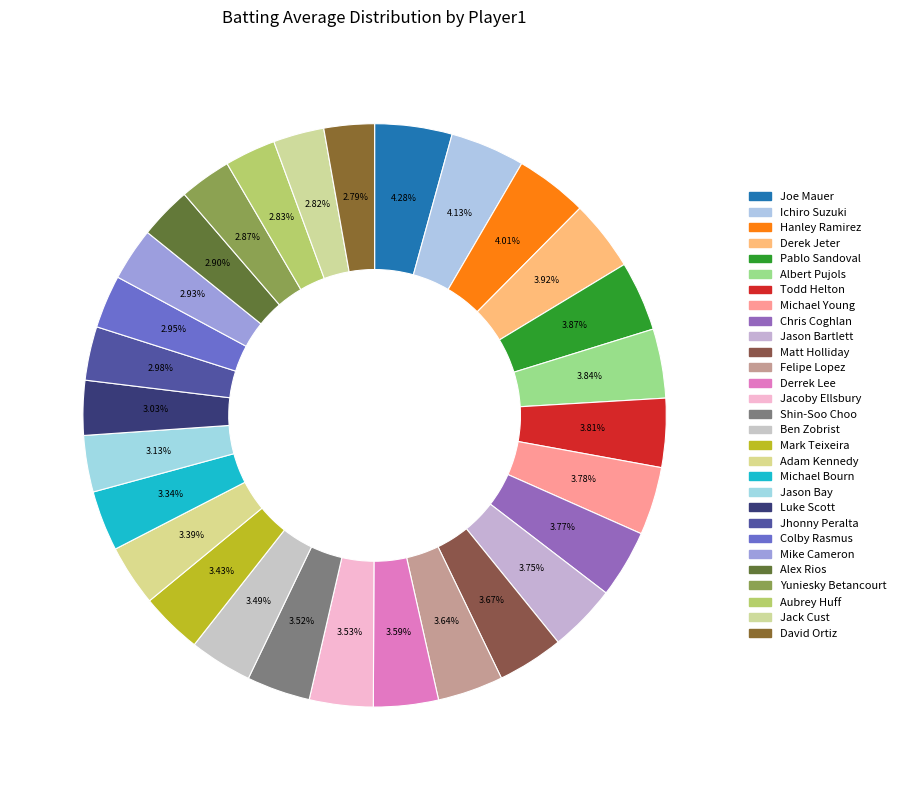

How many segments does this pie chart have?

29